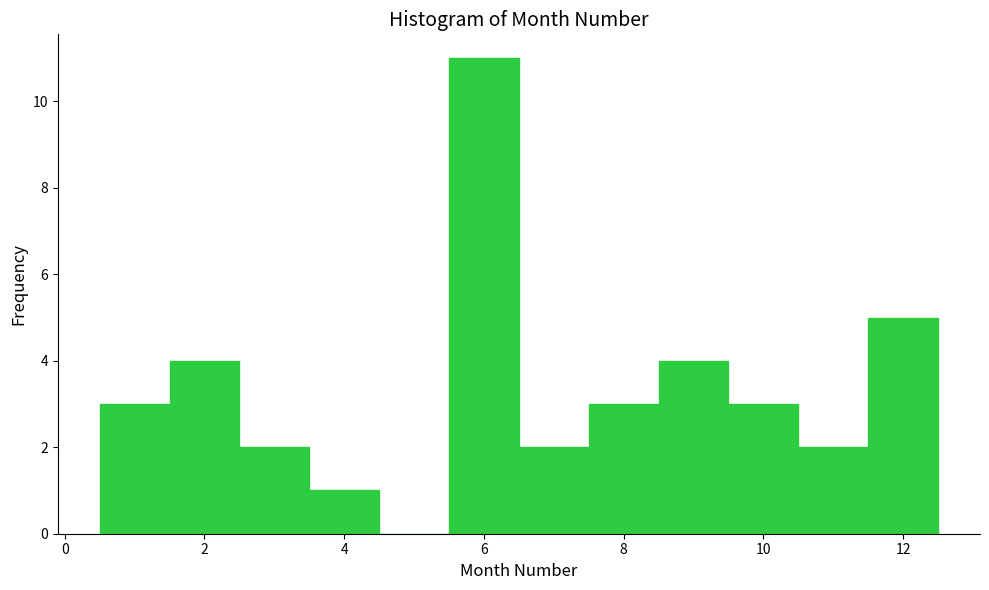

What is the height of the bar covering 3.5 to 4.5 on the x-axis? Neither the bar edges nor the heights are printed on the chart, so give them approximately, as read against the axes.

1